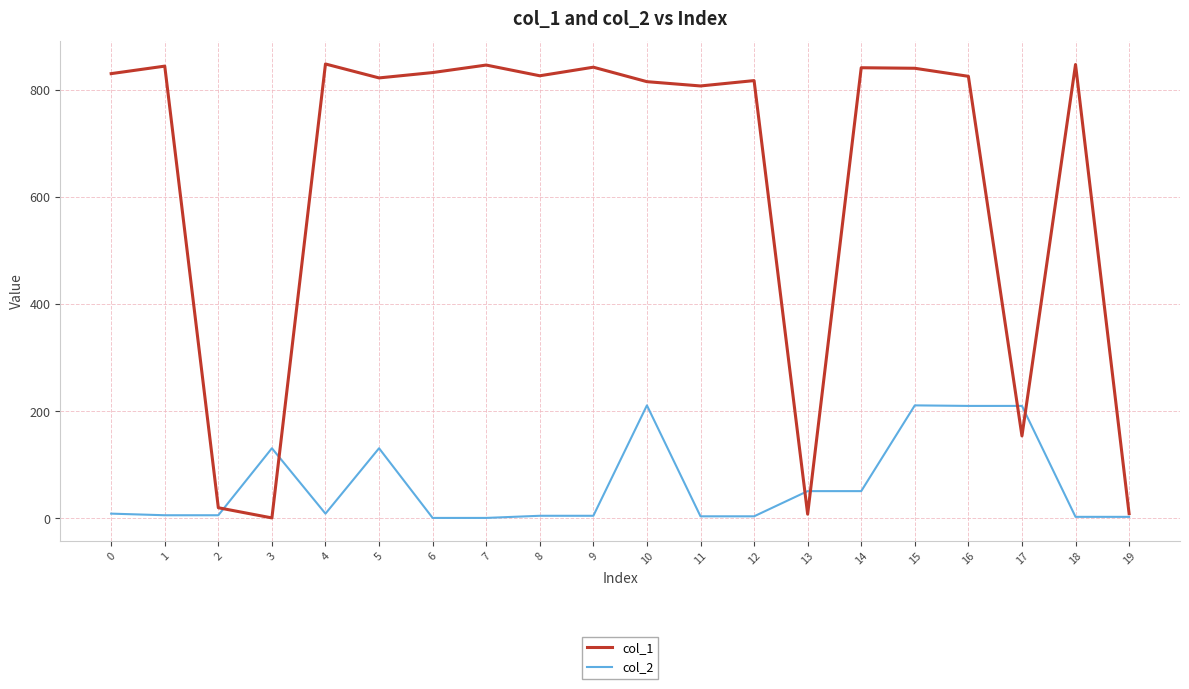

How many lines are shown in the chart?

2